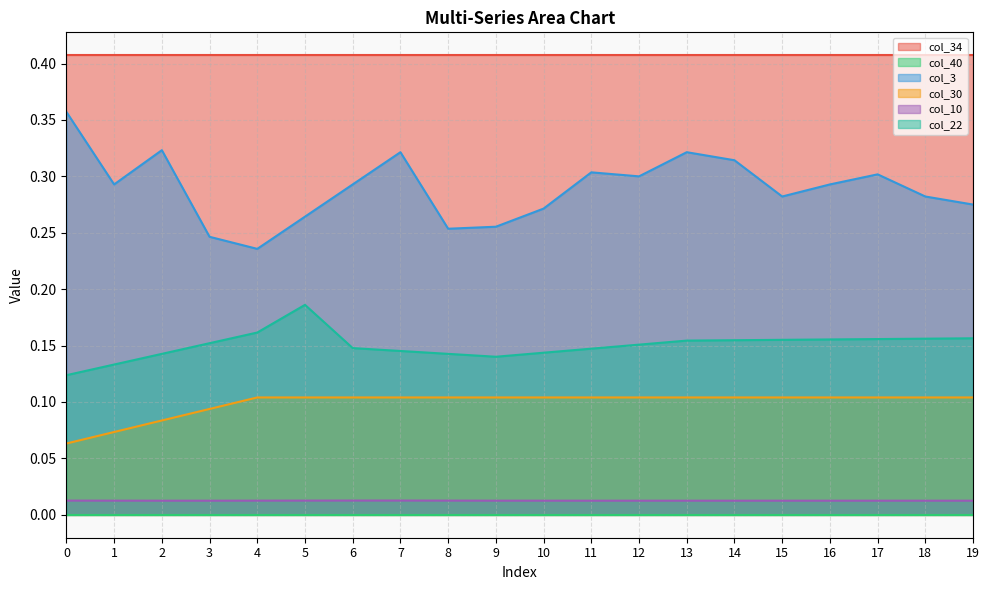

True or false: col_34 and col_22 intersect in this chart.

False